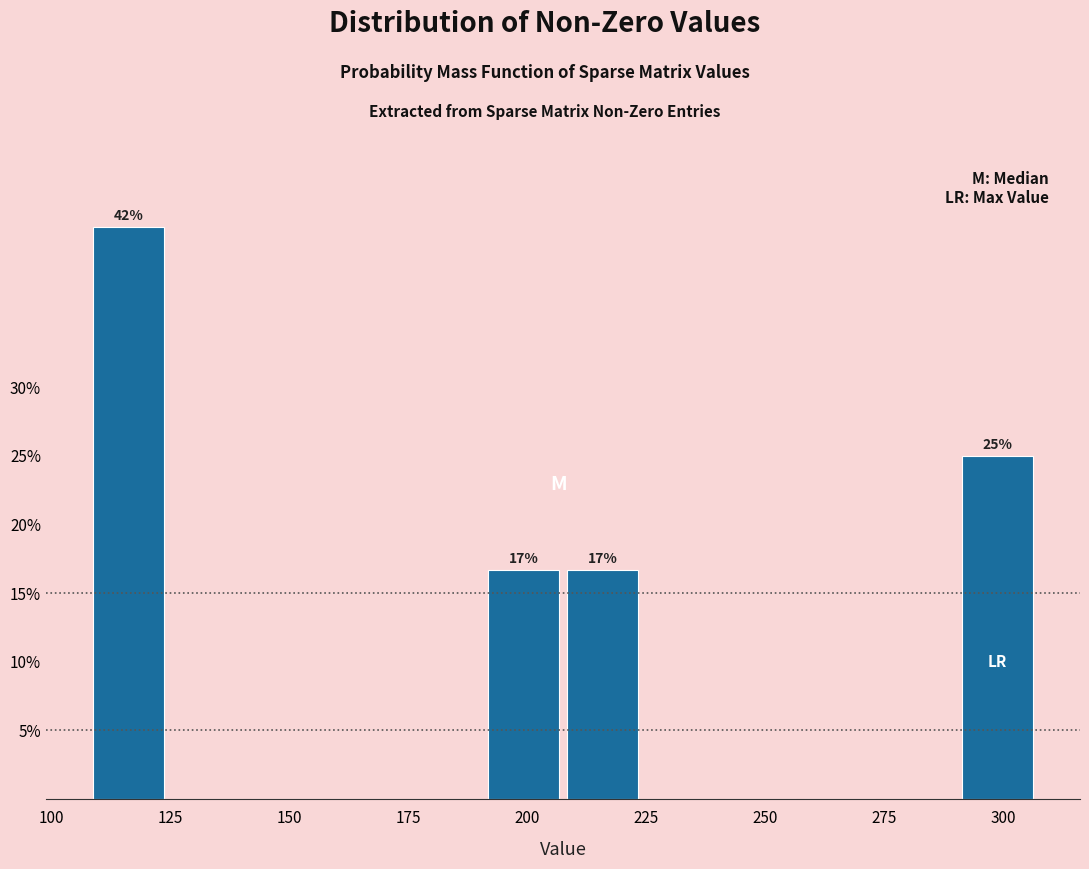

Read against the x-axis, roughly where is the centre of the tallest bar?

115